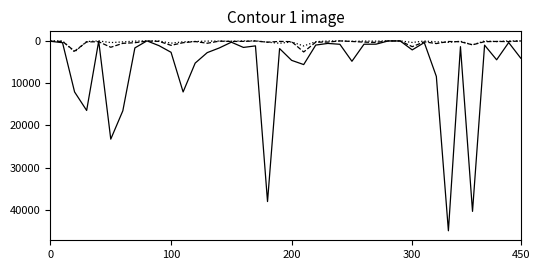

How many lines are shown in the chart?

3